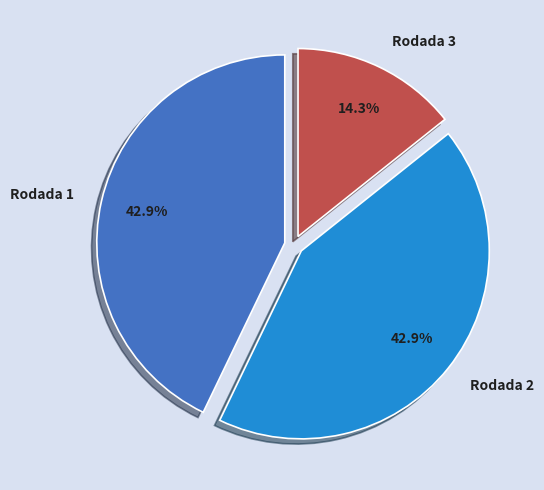

Combined, what portion of the pie is Rodada 1 and Rodada 2?

85.7%